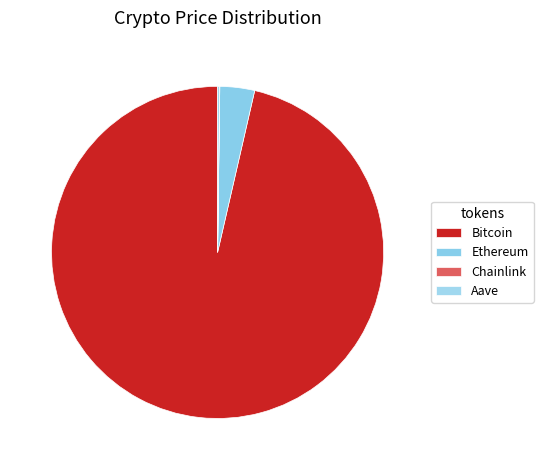

To the nearest percent, what is the combined percentage of Ethereum and Chainlink?

3%